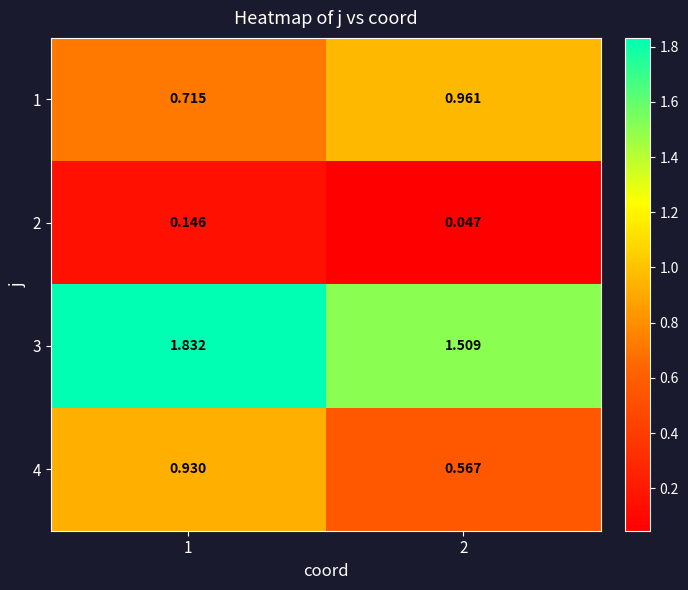

Which series has the widest spread of values?

4